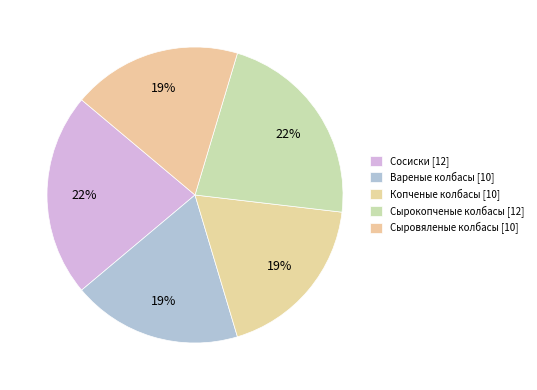

Rank the categories by value from lowest to highest.

Вареные колбасы, Копченые колбасы, Сыровяленые колбасы, Сосиски, Сырокопченые колбасы